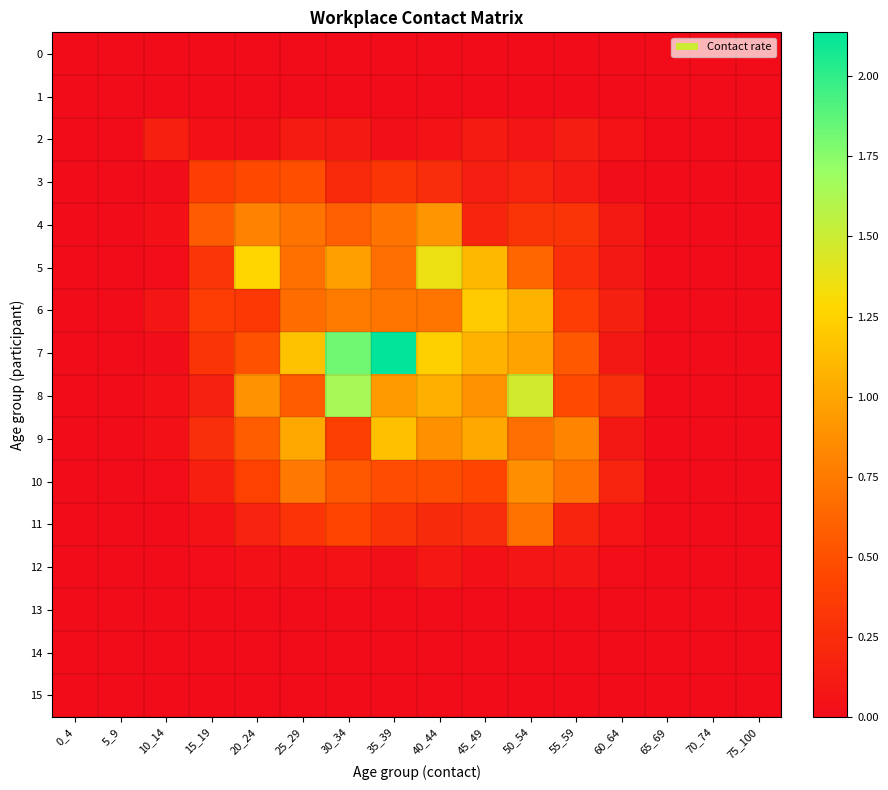

Count the number of data series in this chart.

16